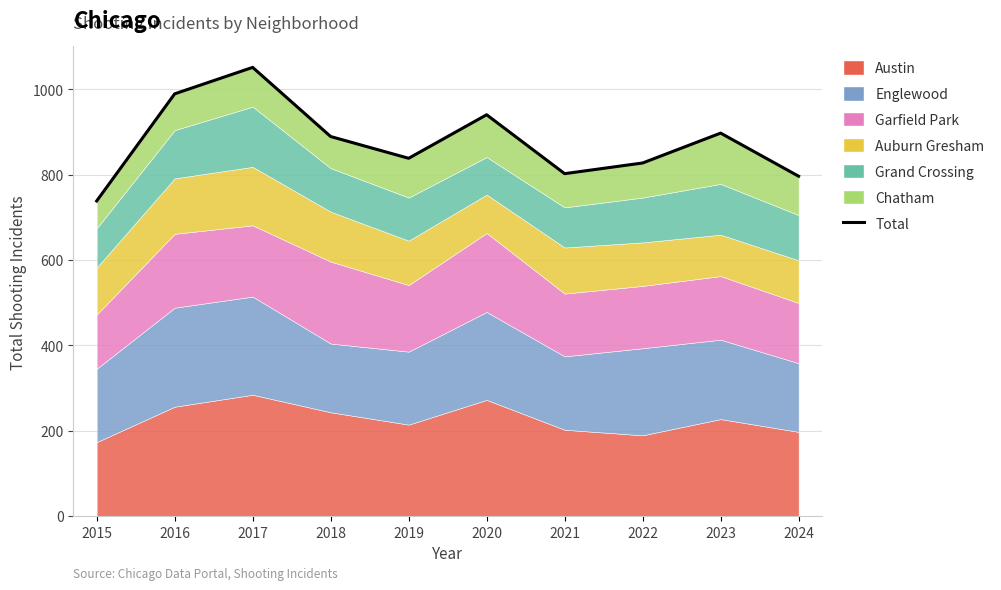

At which category does the data reach its first local peak?

2017